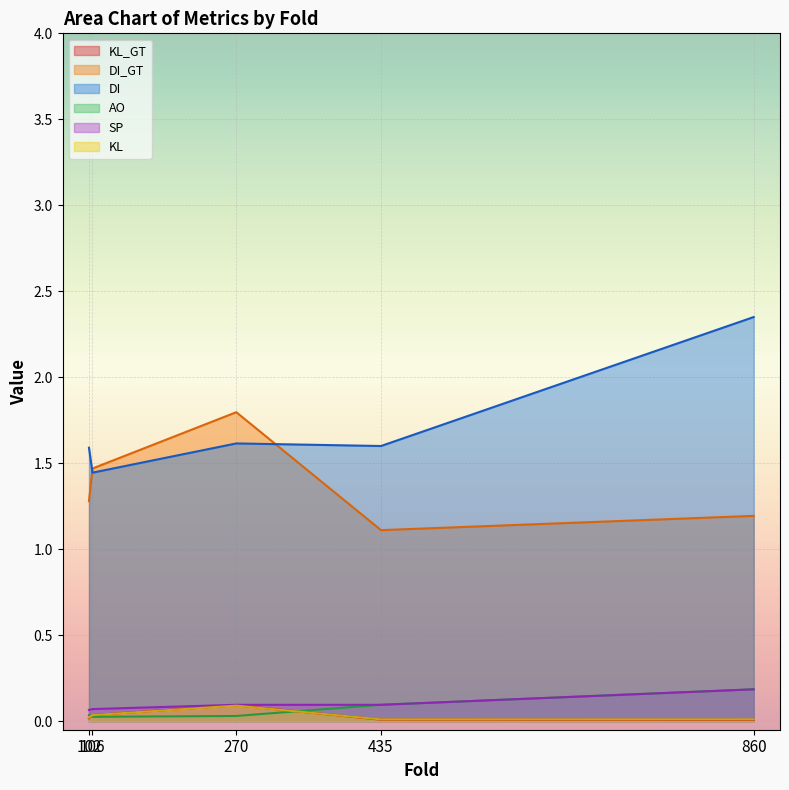

Rank the series at 435 from highest to lowest value.

DI, DI_GT, AO, SP, KL_GT, KL